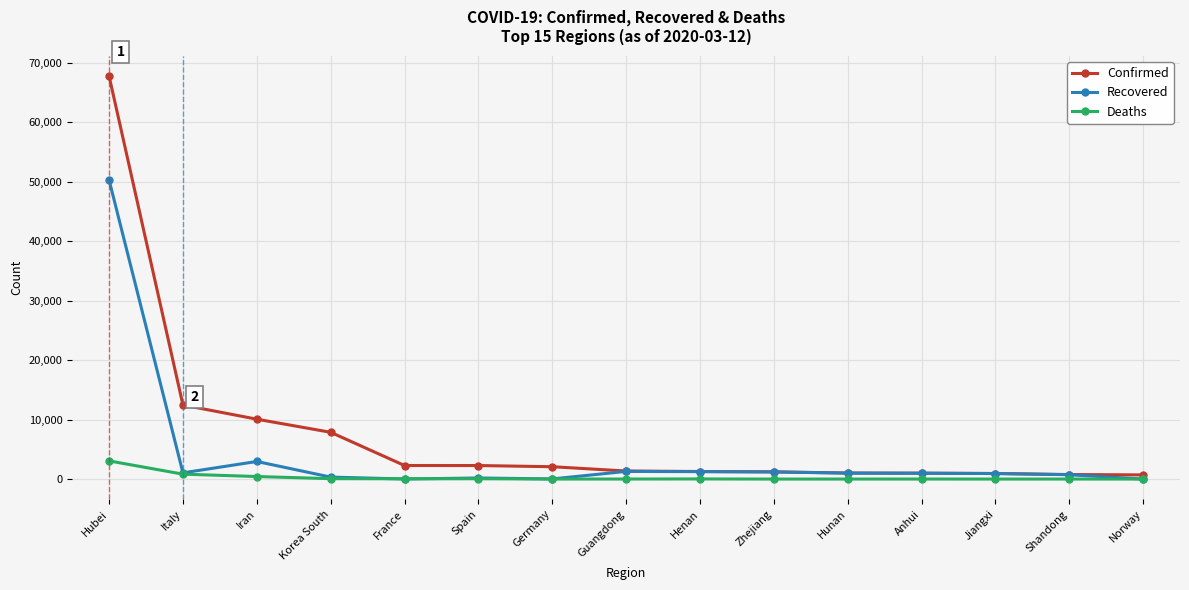

Count the number of data series in this chart.

3